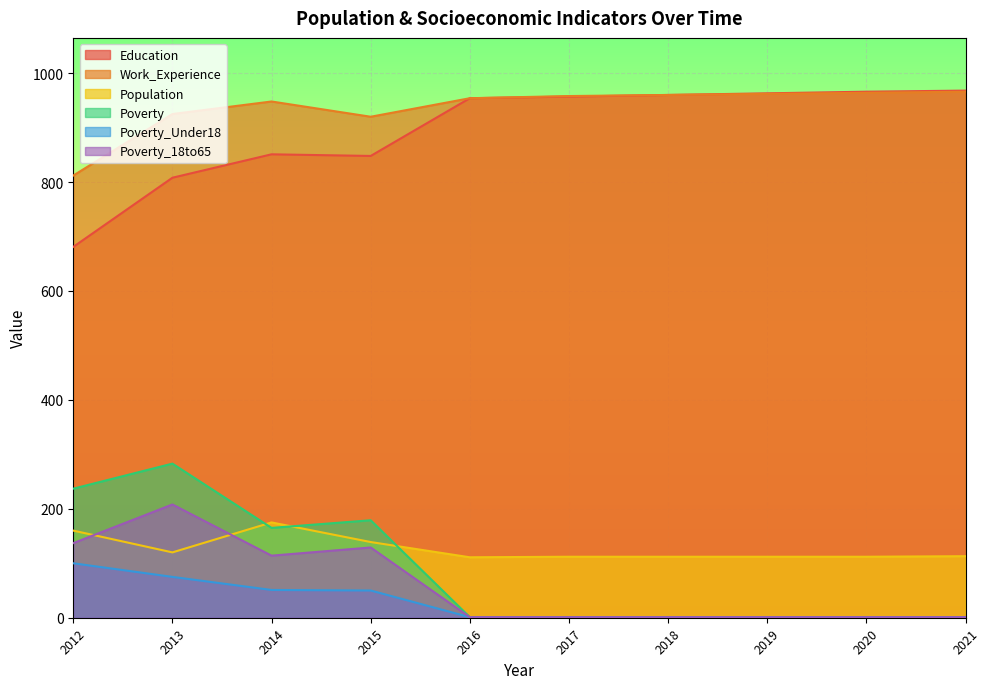

What are all the series names shown in the legend?

Education, Work_Experience, Population, Poverty, Poverty_Under18, Poverty_18to65